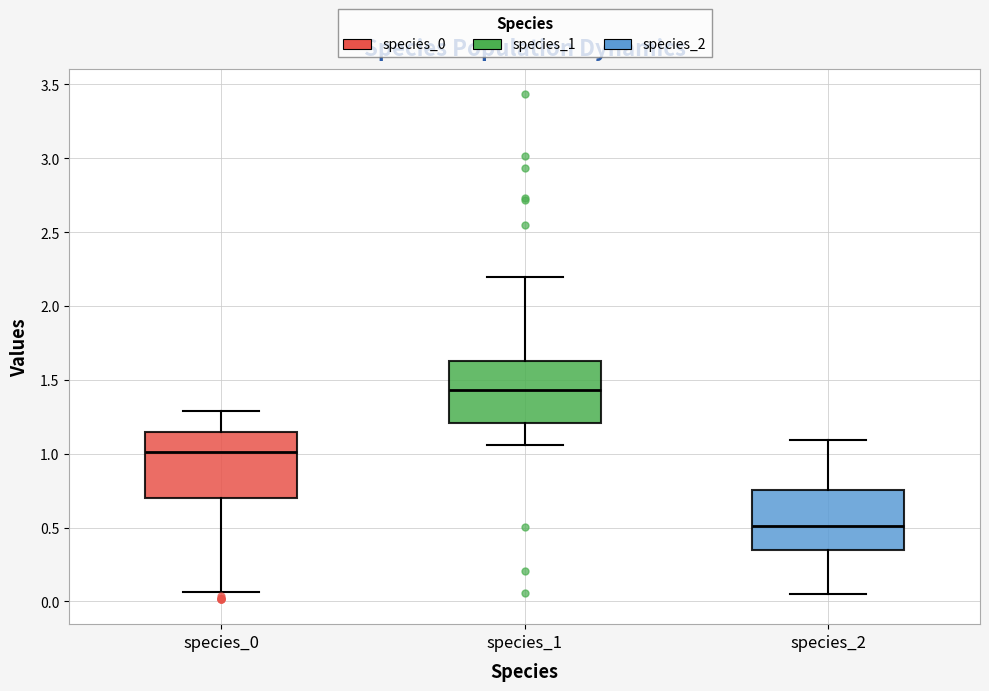

Where is the upper edge of the box for species_2 on the y-axis? The values are not printed on the chart, so give them approximately, as read against the axis.

0.75